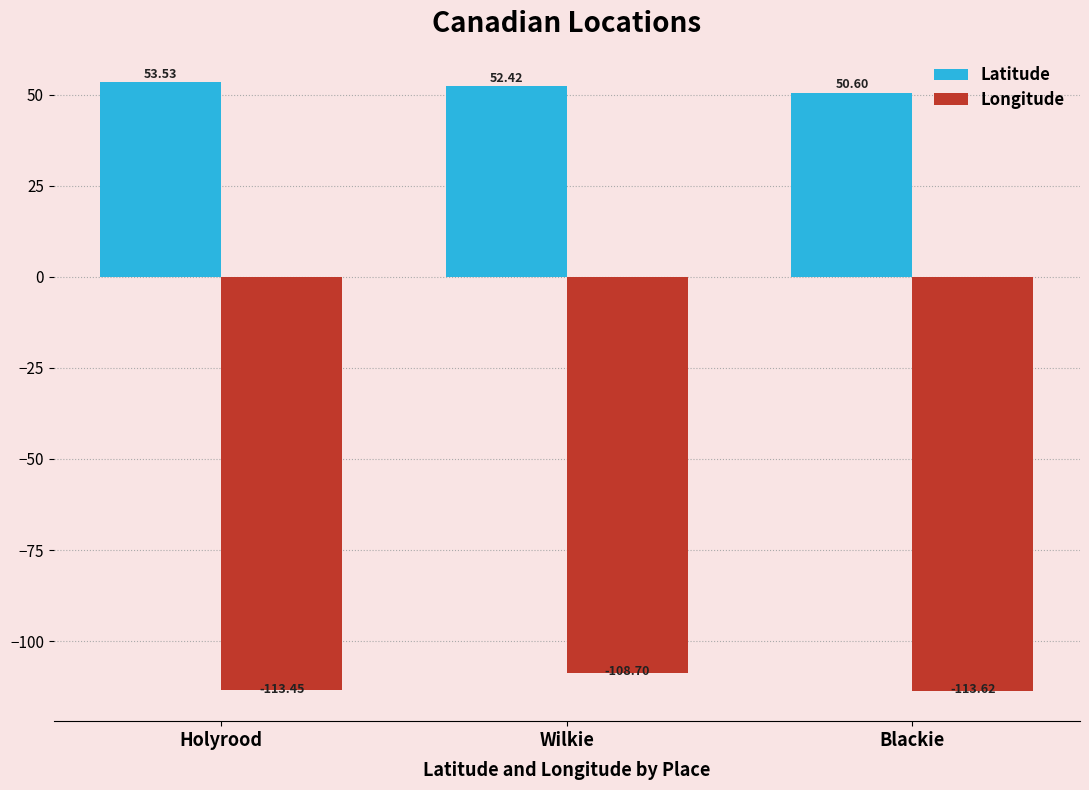

Rank the series at Blackie from lowest to highest value.

Longitude, Latitude